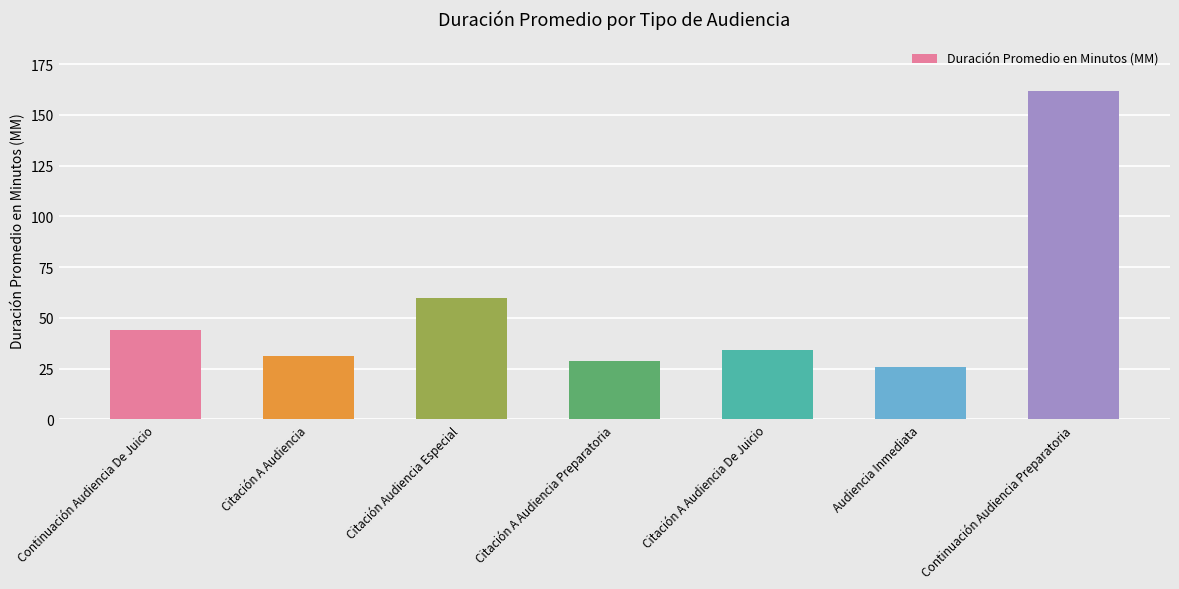

List the labels in order of value, largest first.

Continuación Audiencia Preparatoria, Citación Audiencia Especial, Continuación Audiencia De Juicio, Citación A Audiencia De Juicio, Citación A Audiencia, Citación A Audiencia Preparatoria, Audiencia Inmediata